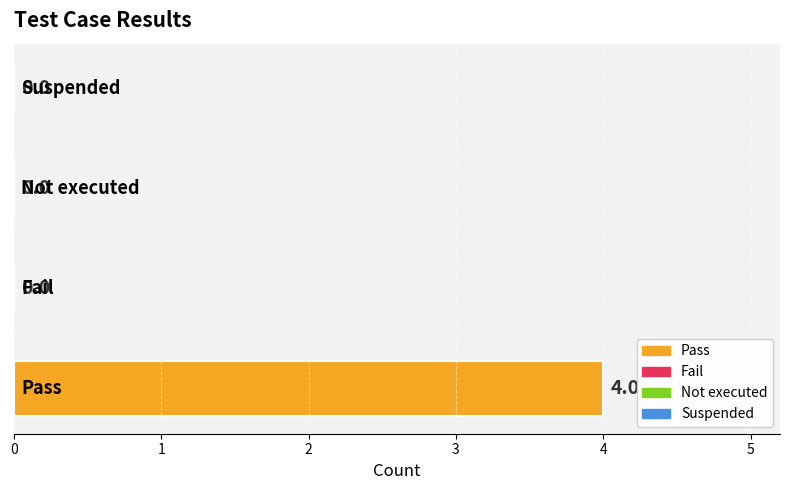

Rank the categories by value from lowest to highest.

1, 2, 3, 0